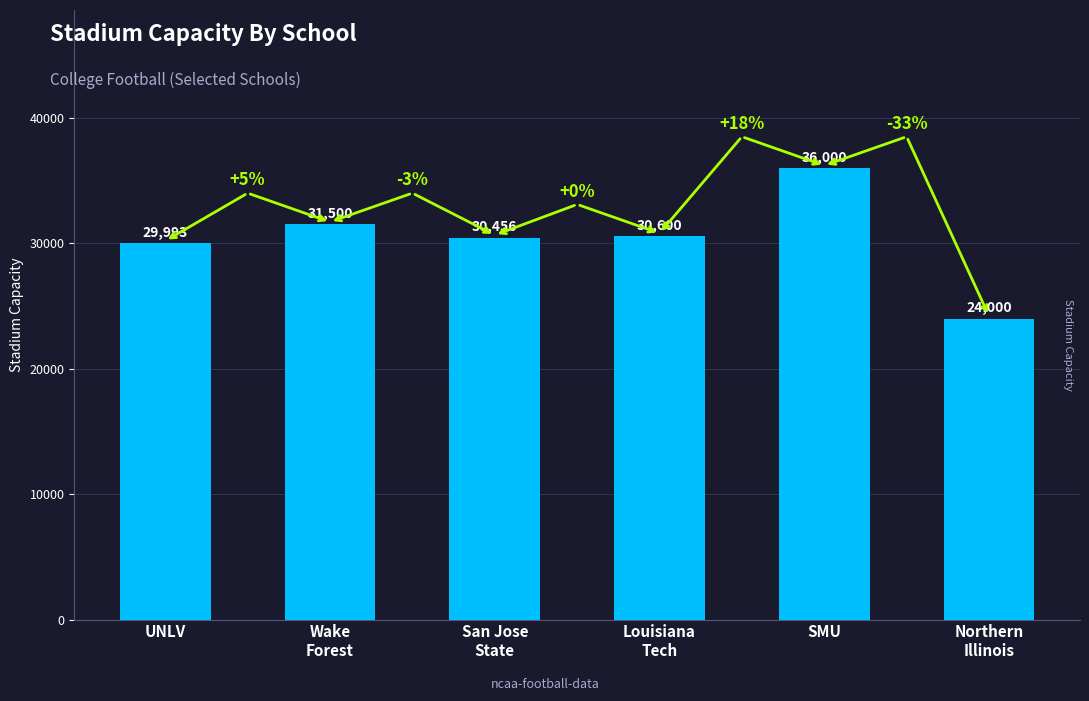

What is the approximate value at San Jose
State, to the nearest 100?

30500